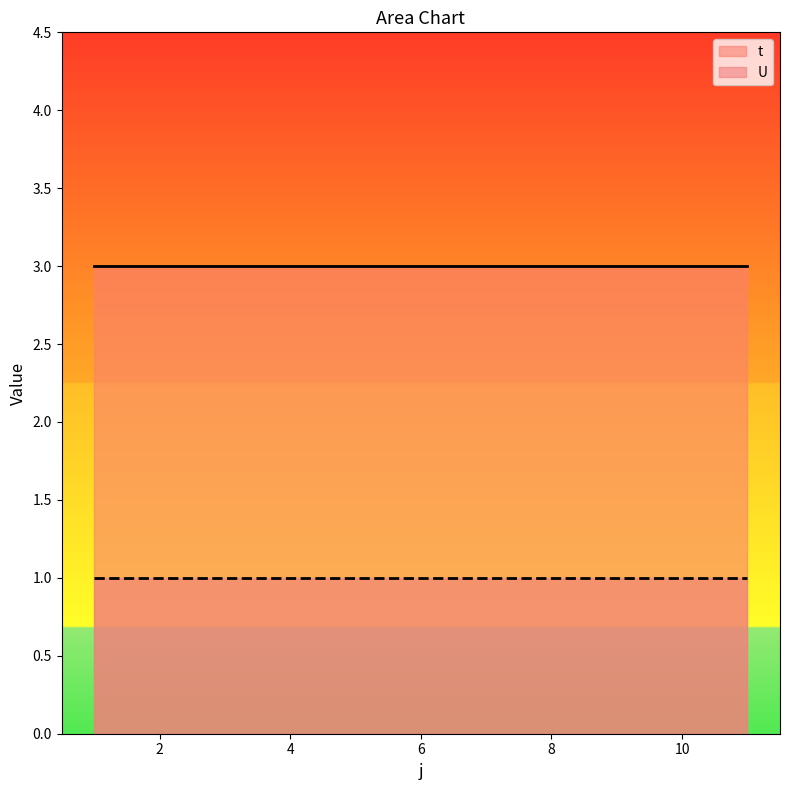

Reading left to right, list all the values displayed in this chart.

t: 1=3	2=3	3=3	4=3	5=3	6=3	7=3	8=3	9=3	10=3	11=3
U: 1=1	2=1	3=1	4=1	5=1	6=1	7=1	8=1	9=1	10=1	11=1